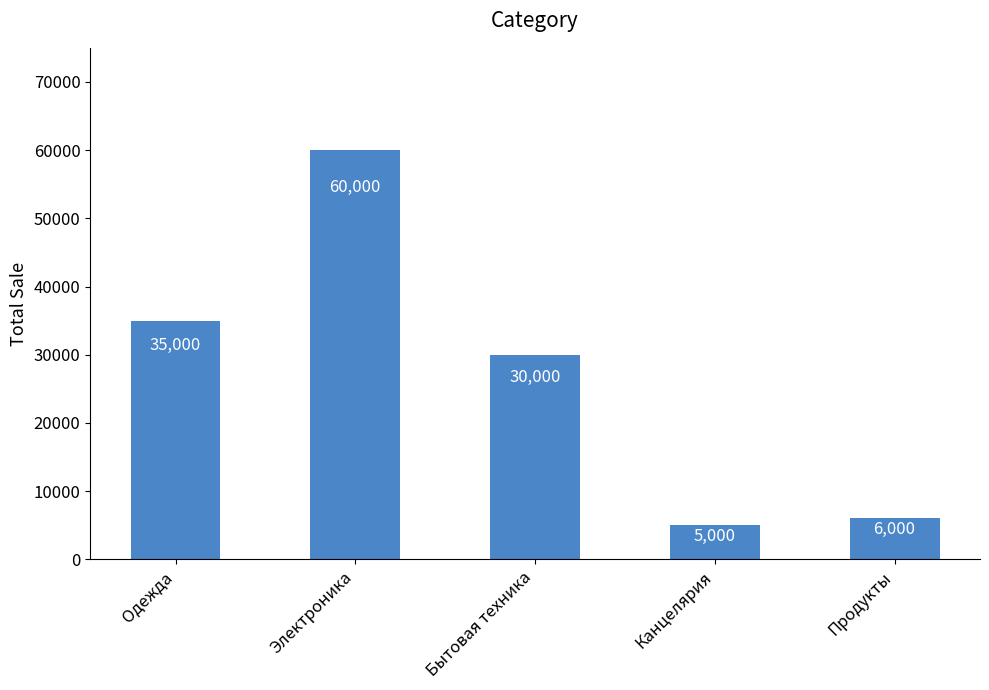

Rank the categories by value from lowest to highest.

Канцелярия, Продукты, Бытовая техника, Одежда, Электроника